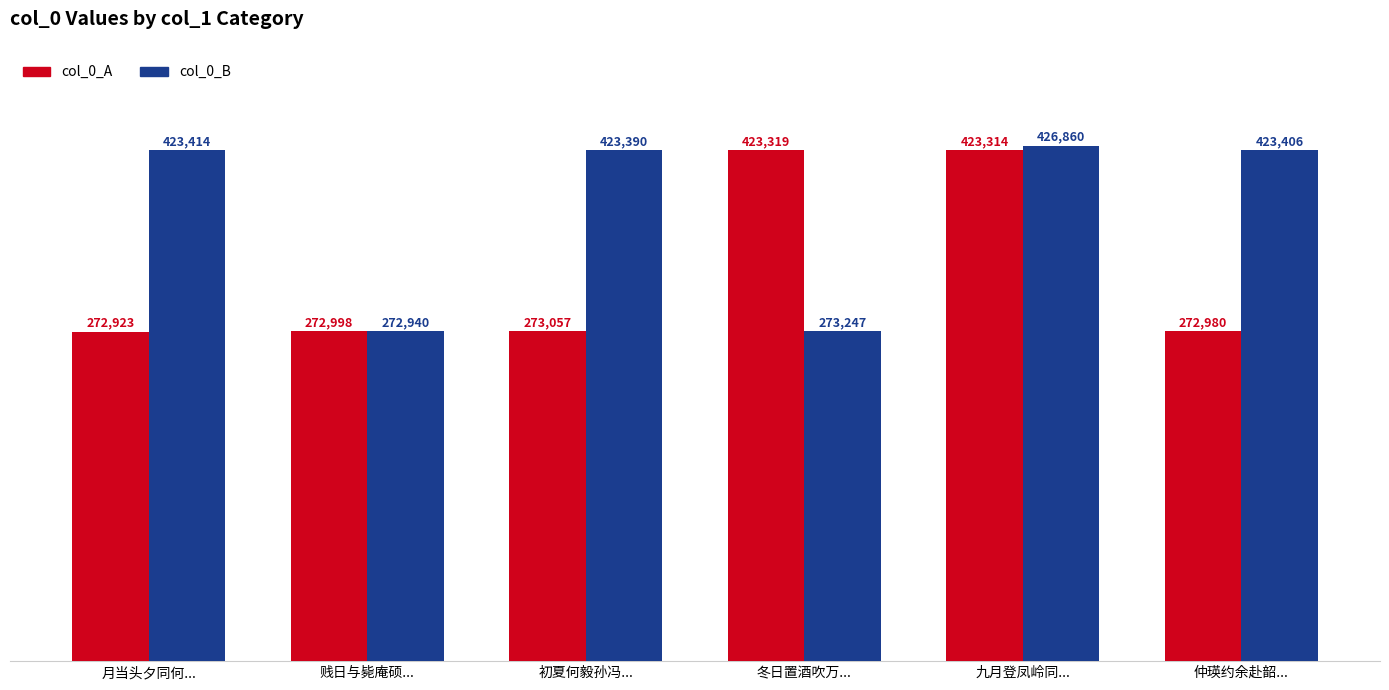

The value of col_0_B at 贱日与毙庵硕... is 147347. True or false?

False